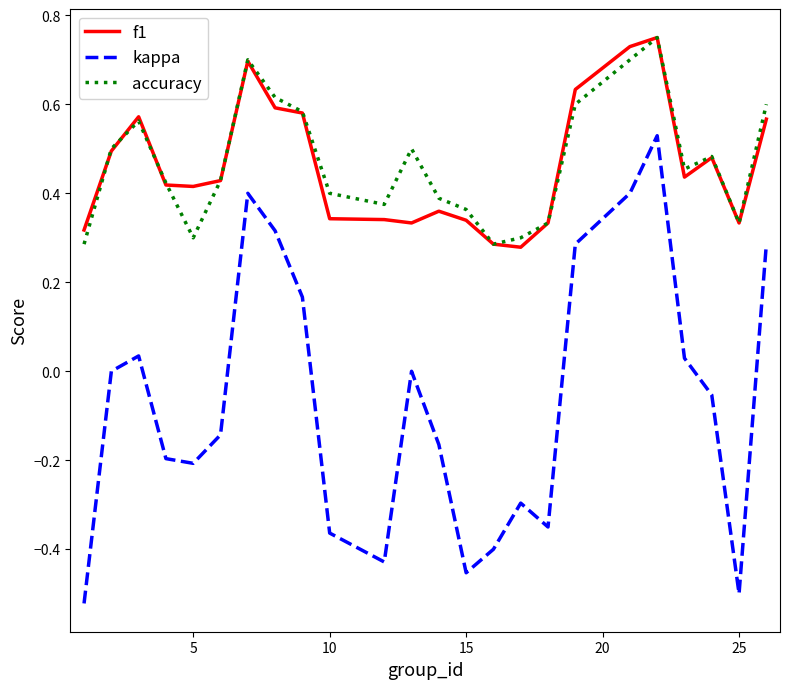

How many interior local valleys does the kappa series have?

5